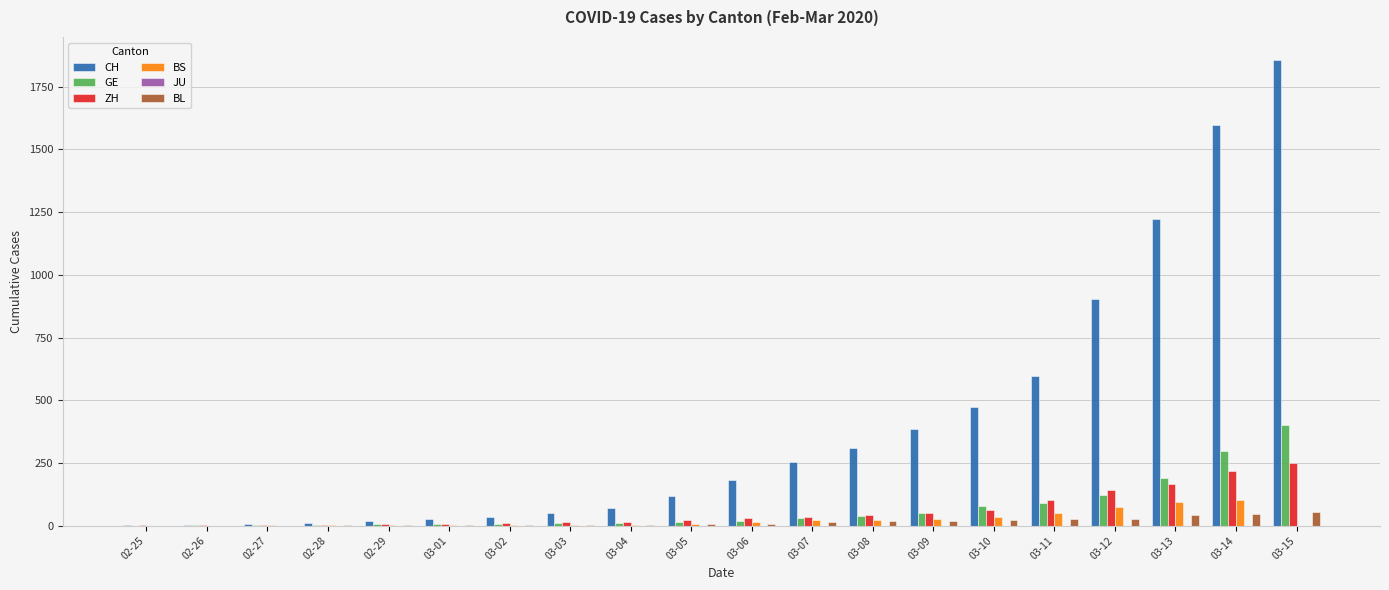

How many data points does each series have?

20